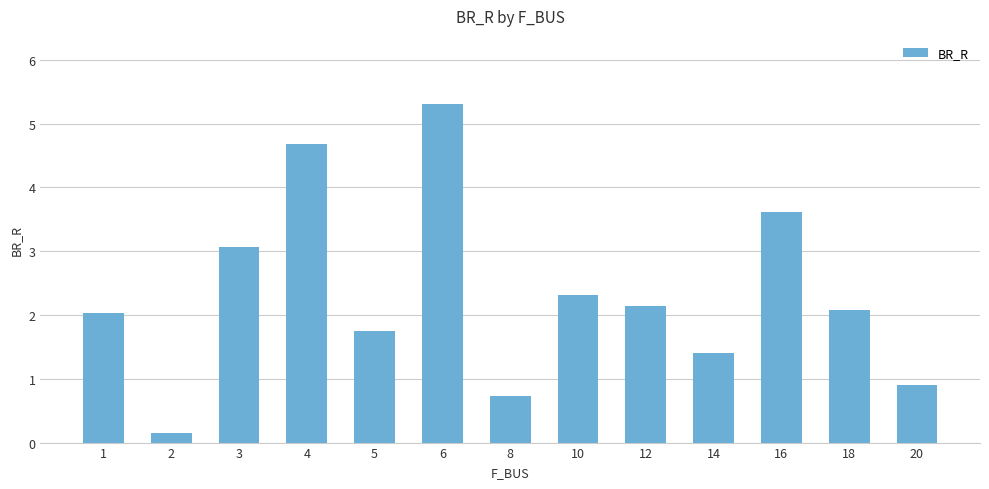

How many bars are there in total?

13